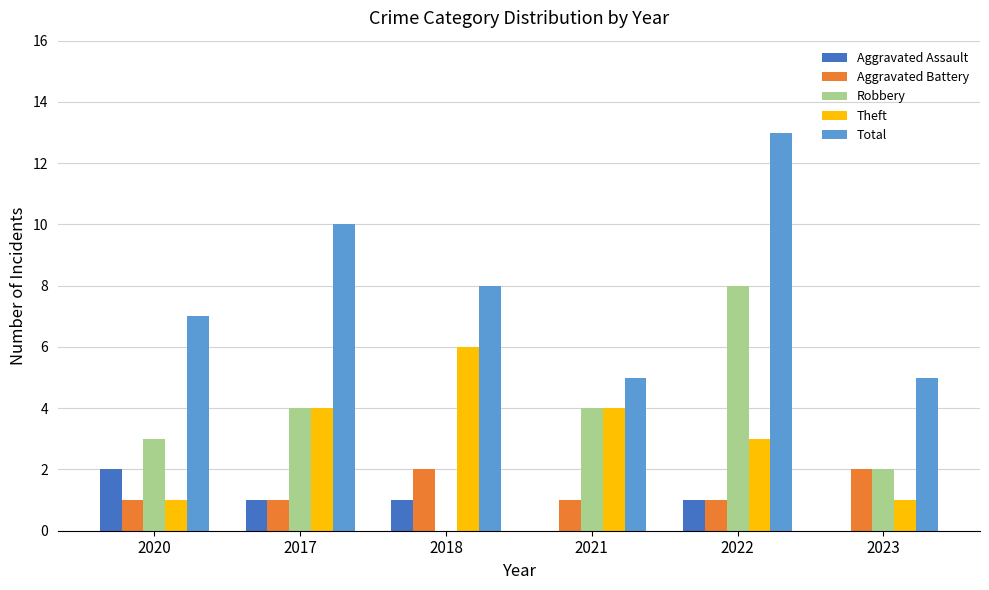

How many categories are shown in the chart?

6